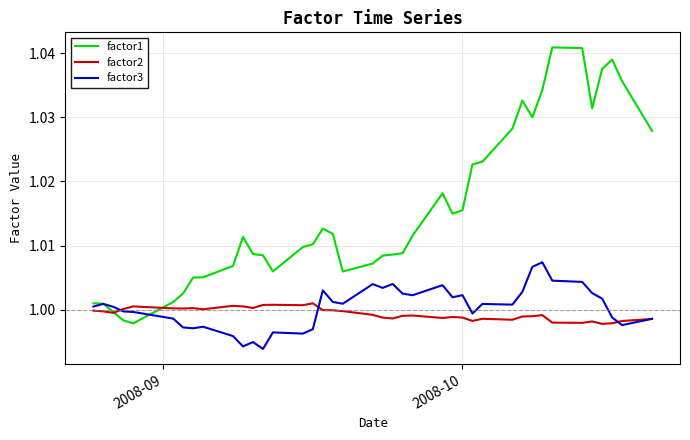

Which series has the largest range (max minus min)?

factor1